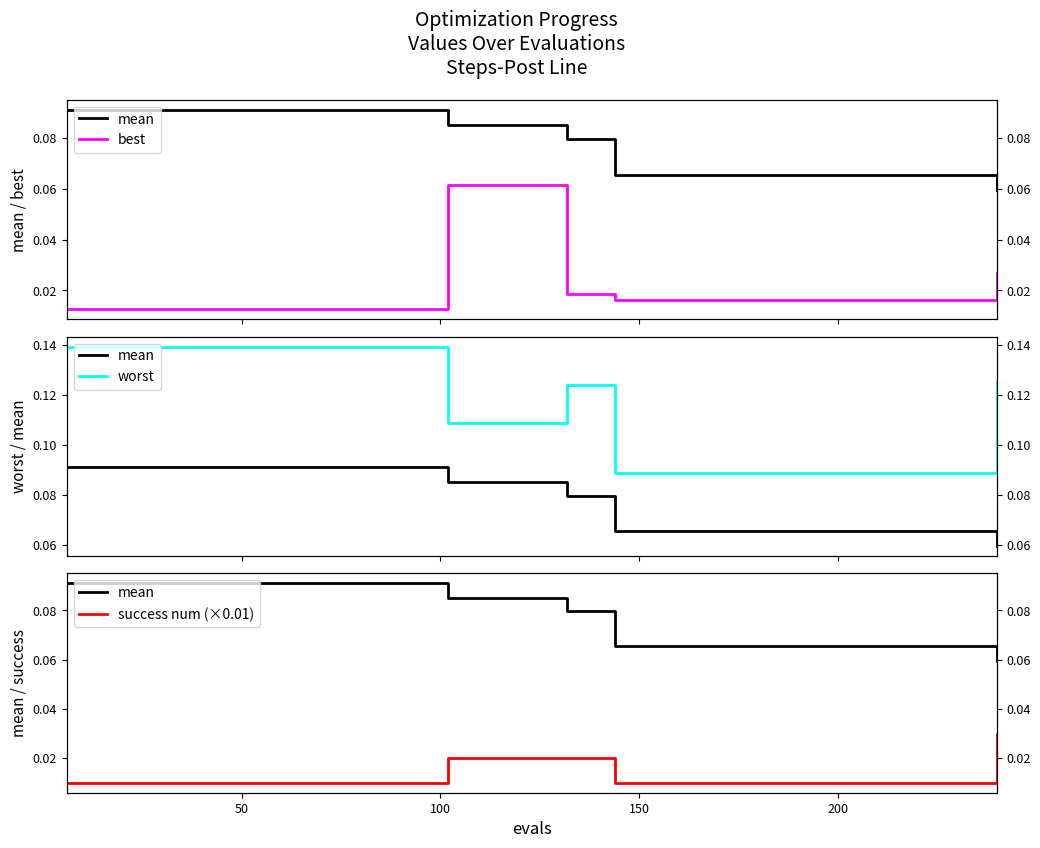

True or false: mean and best intersect in this chart.

False